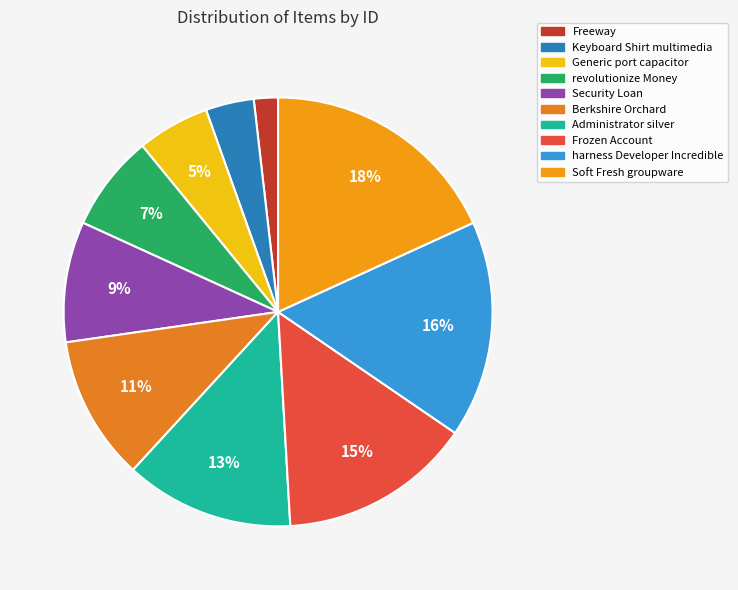

To the nearest percent, what is the difference between the largest and smallest slice percentages?

16%